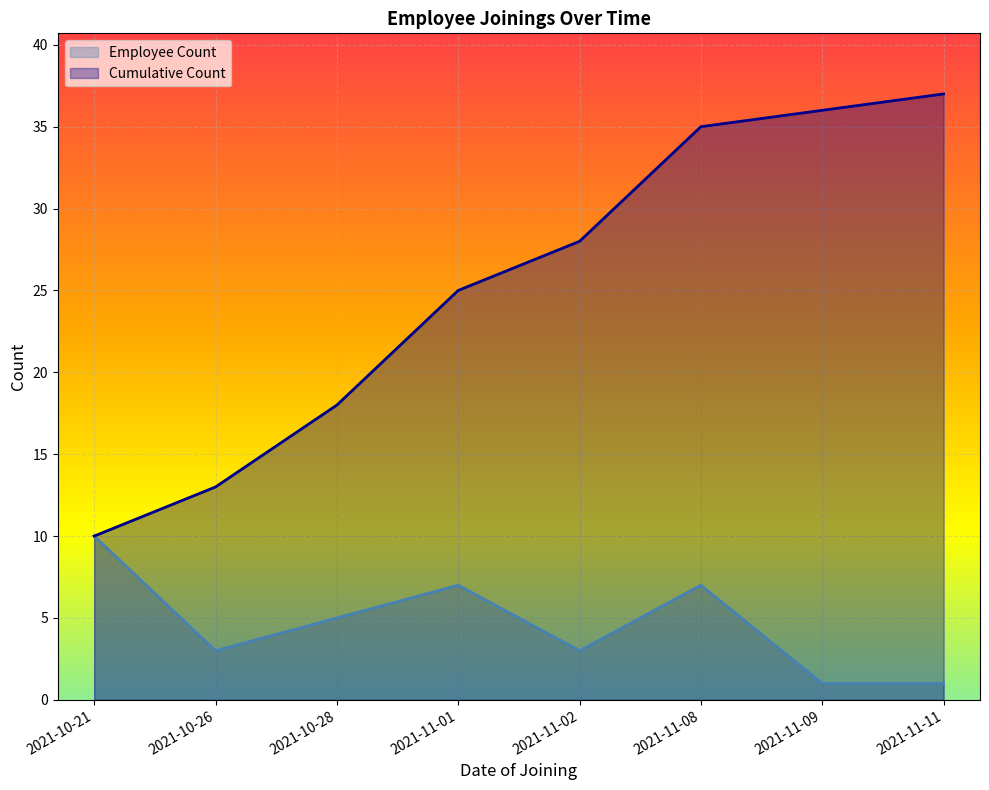

True or false: Cumulative Count has a value of 18 at 2021-10-28.

True